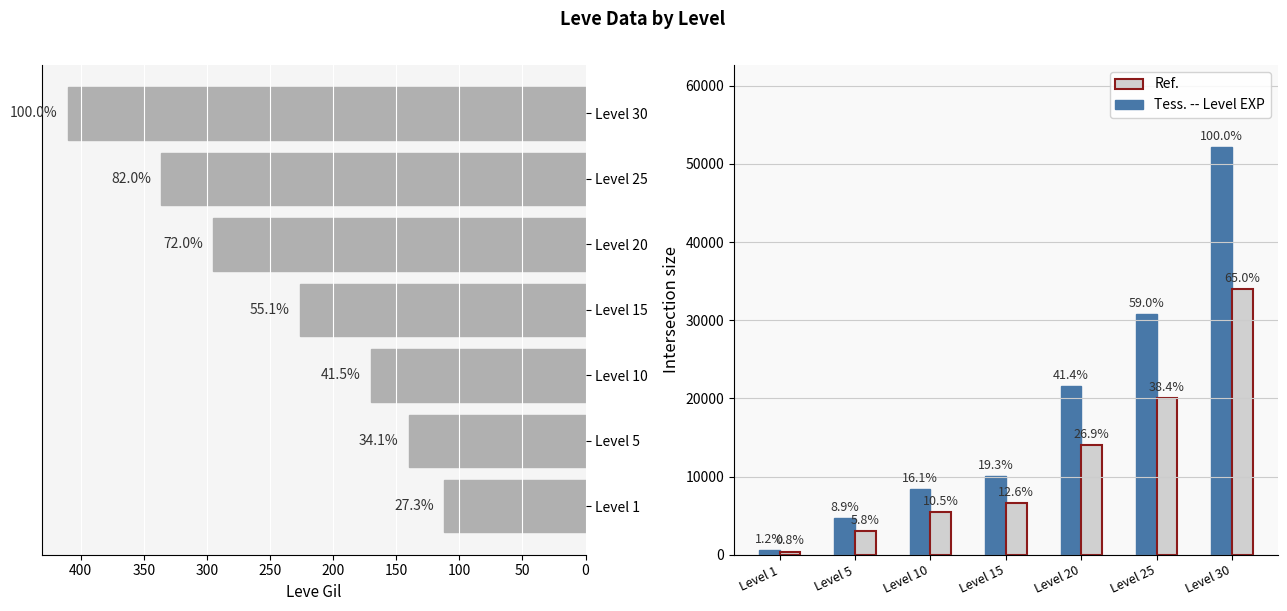

What is the value of the Leve EXP (outline) bar at the 4th from the left?

6565.0